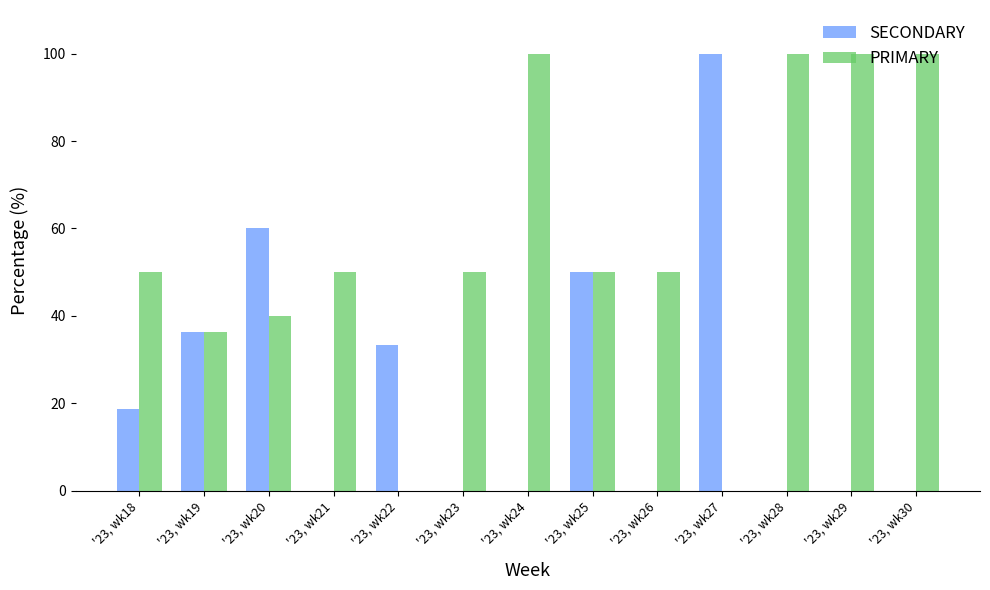

What is the total value across all series at '23, wk23?

50.0